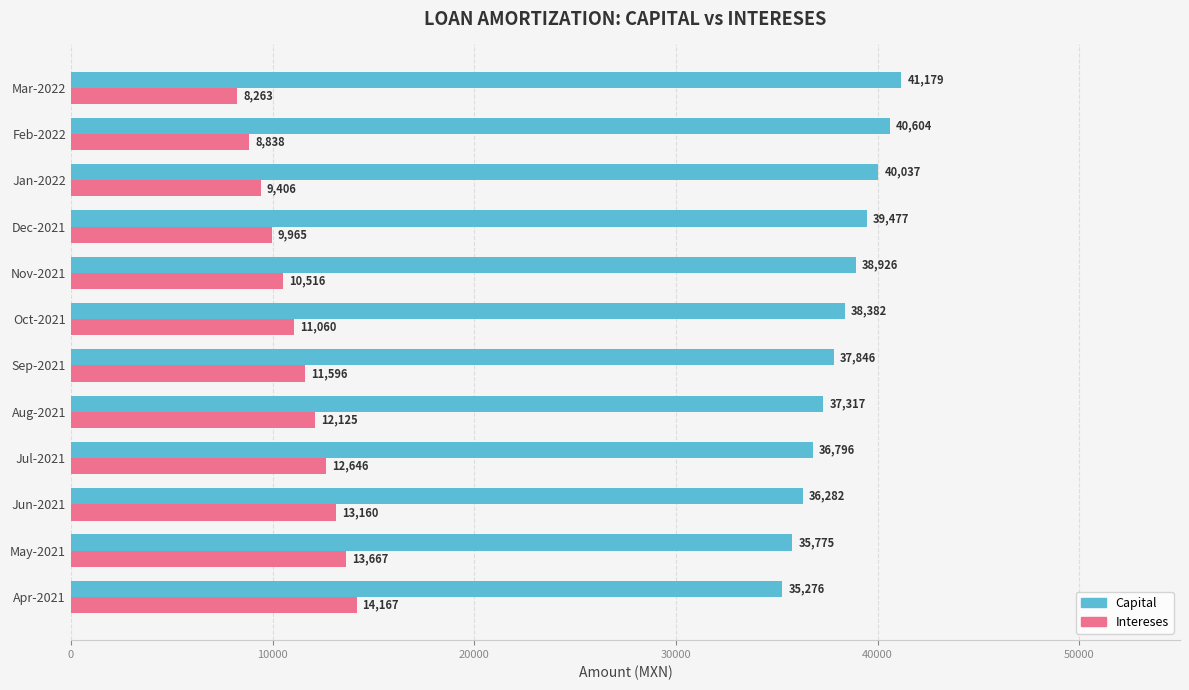

Rank the categories by Intereses value from highest to lowest.

Apr-2021, May-2021, Jun-2021, Jul-2021, Aug-2021, Sep-2021, Oct-2021, Nov-2021, Dec-2021, Jan-2022, Feb-2022, Mar-2022